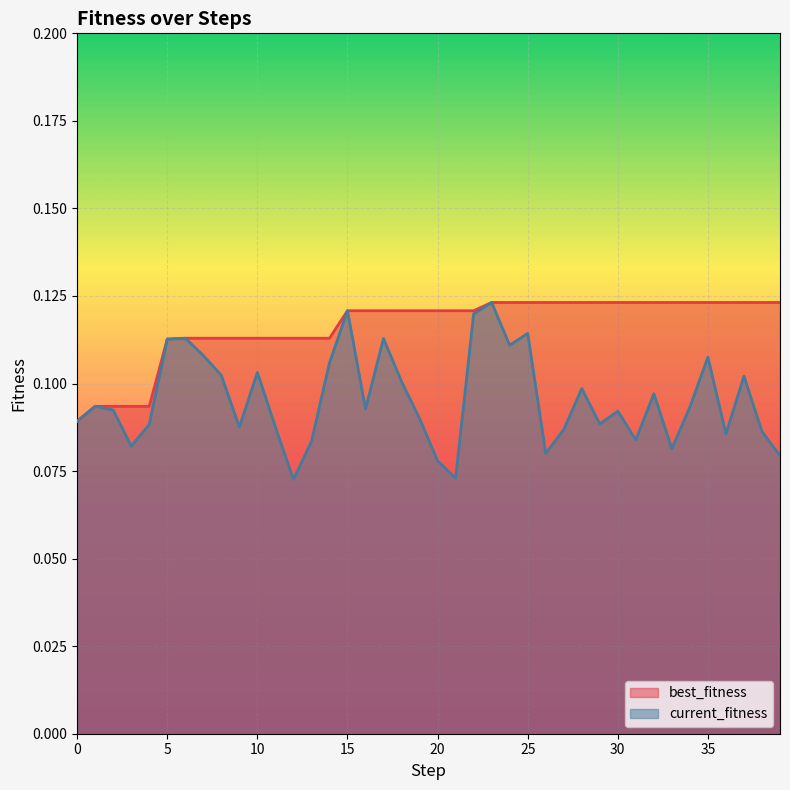

Reading left to right, extract all data points from this chart.

best_fitness: 0.1	0.1	0.1	0.1	0.1	0.1	0.1	0.1	0.1	0.1	0.1	0.1	0.1	0.1	0.1	0.1	0.1	0.1	0.1	0.1	0.1	0.1	0.1	0.1	0.1	0.1	0.1	0.1	0.1	0.1	0.1	0.1	0.1	0.1	0.1	0.1	0.1	0.1	0.1	0.1
current_fitness: 0.1	0.1	0.1	0.1	0.1	0.1	0.1	0.1	0.1	0.1	0.1	0.1	0.1	0.1	0.1	0.1	0.1	0.1	0.1	0.1	0.1	0.1	0.1	0.1	0.1	0.1	0.1	0.1	0.1	0.1	0.1	0.1	0.1	0.1	0.1	0.1	0.1	0.1	0.1	0.1